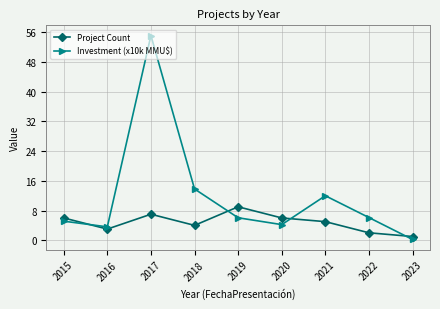

Is the value of Investment (x10k MMU$) at 2019 greater than the value of Project Count at 2019?

No